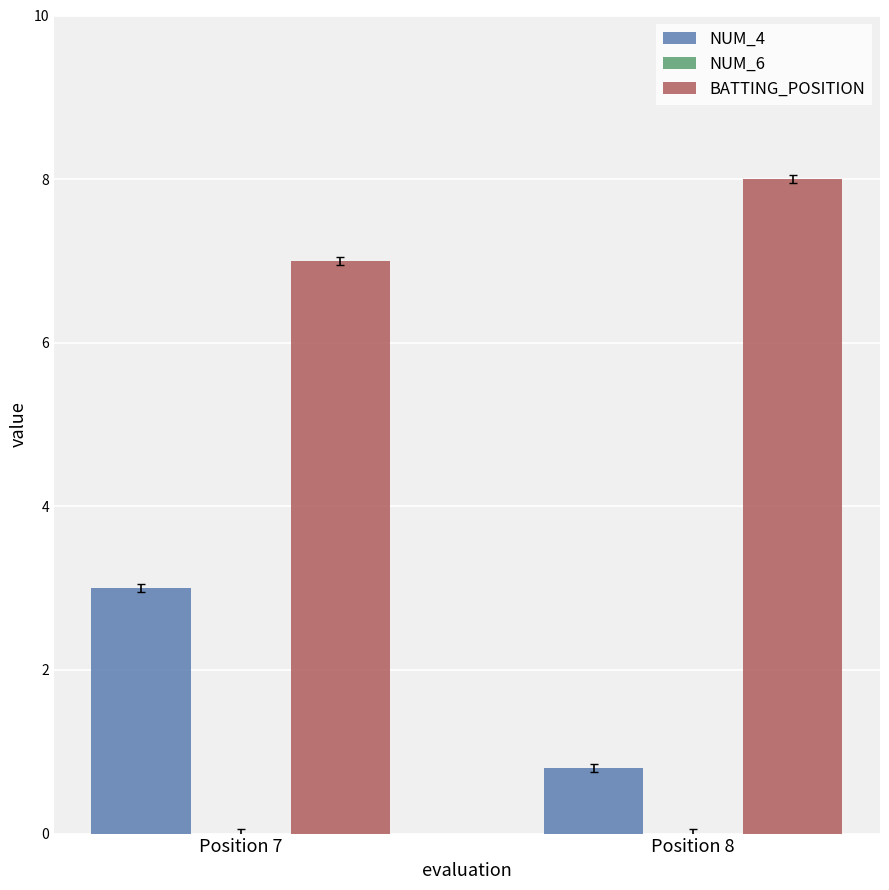

Rank the series by their average value, from highest to lowest.

BATTING_POSITION, NUM_4